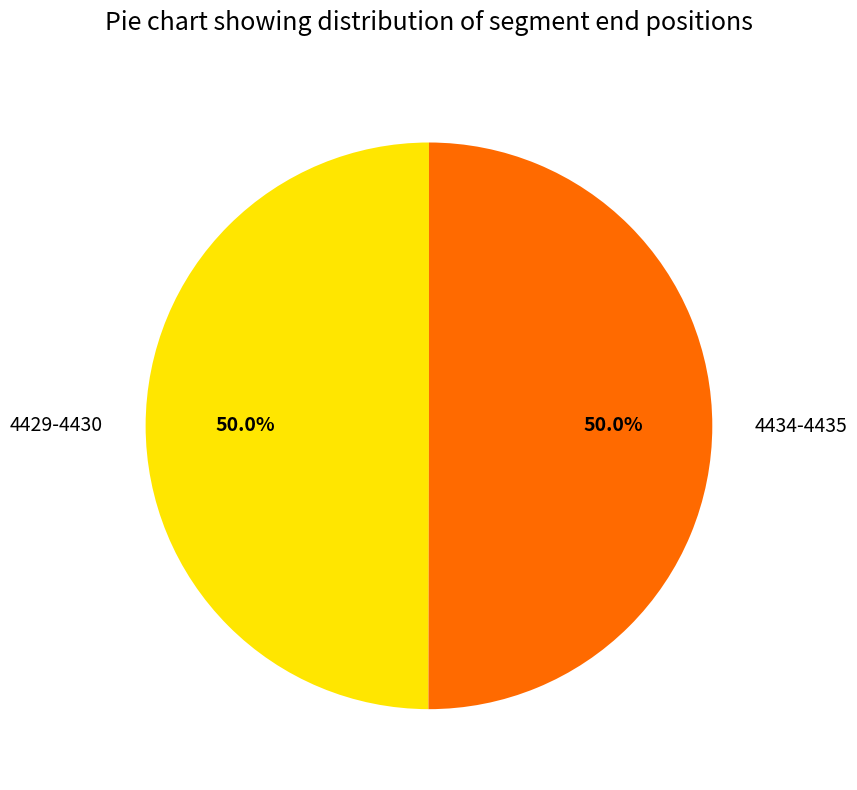

What is the ratio of the value at 4434-4435 to the value at 4429-4430?

1.0